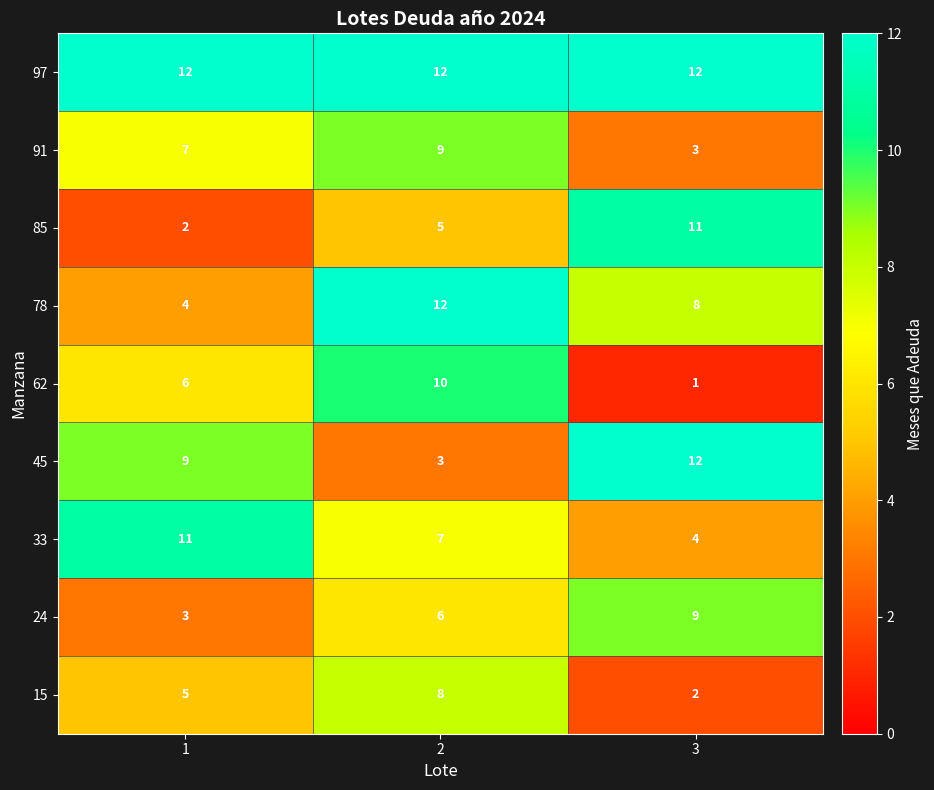

How many values in the 62 series are below 6?

1